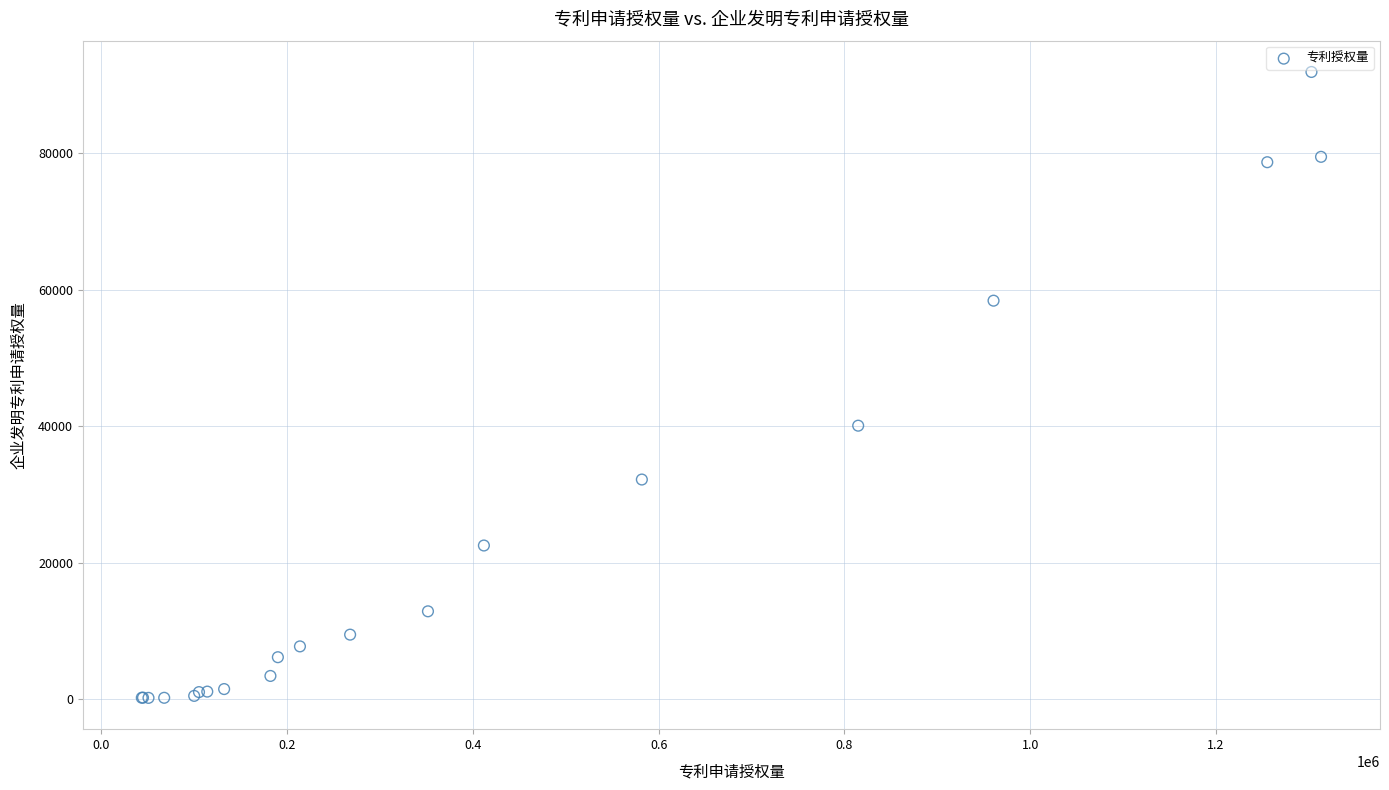

What Y value in the scatter plot is closest to 46022?

40049